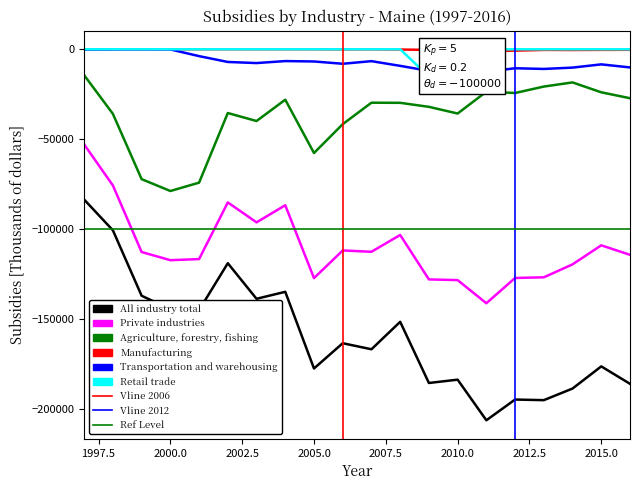

What is the difference between the Transportation and warehousing values at 2005.0 and 2010.0?

3860